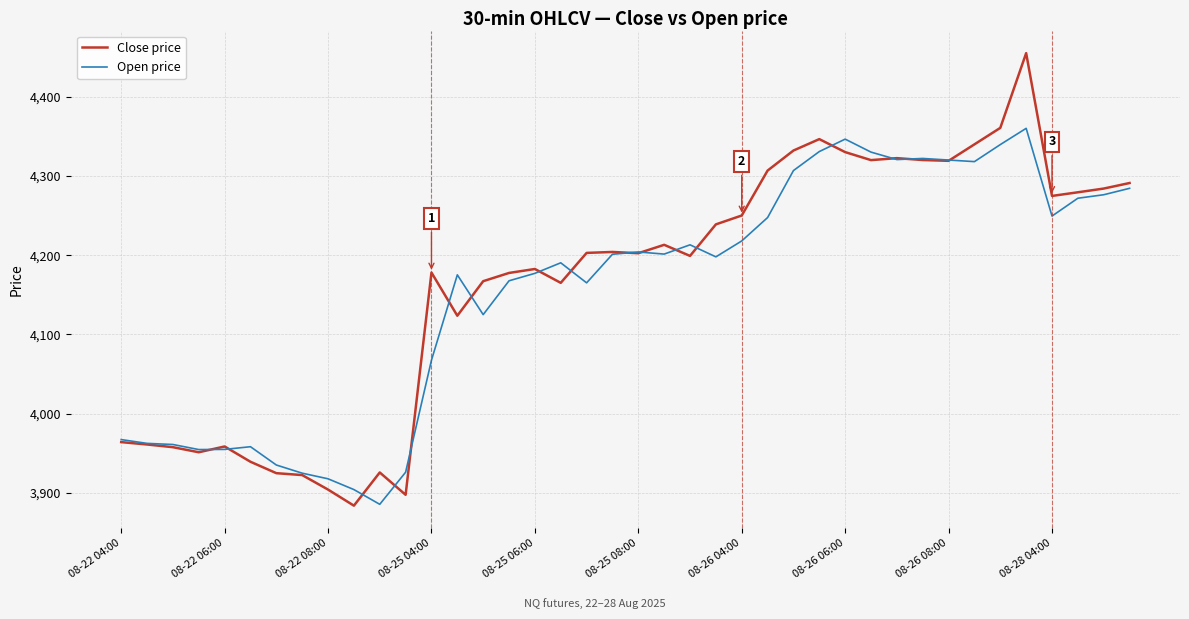

Which series has the largest range (max minus min)?

Close price